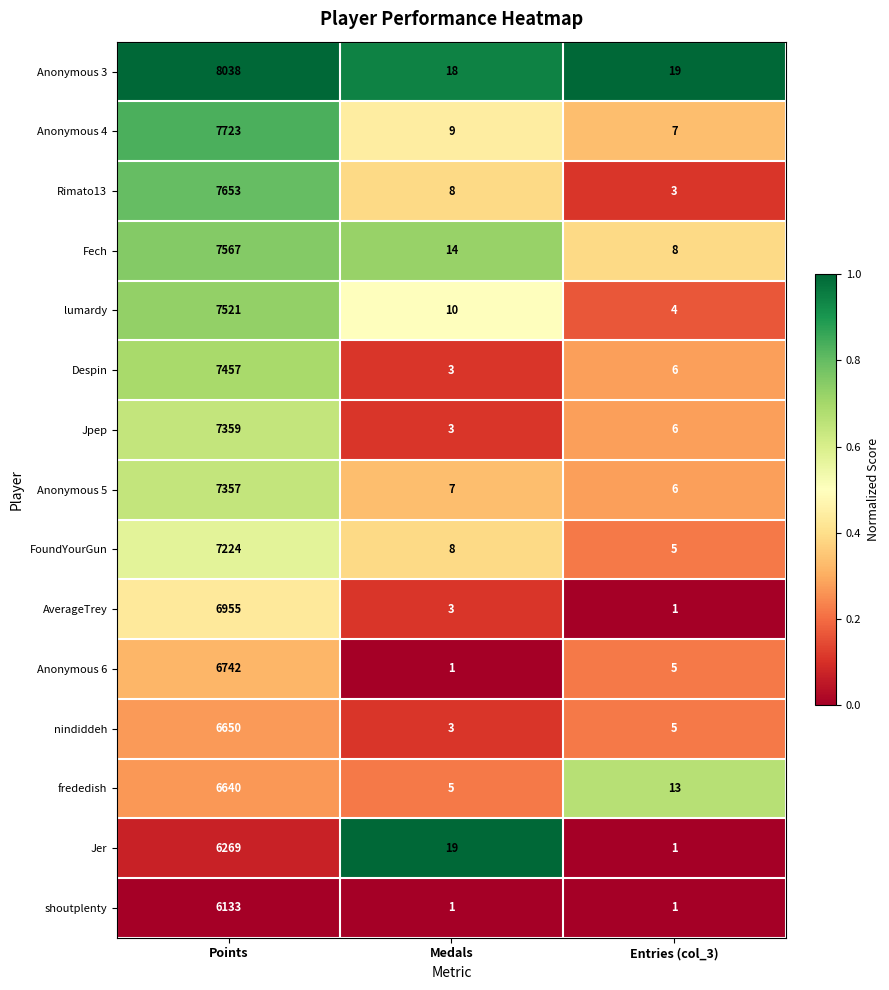

Is it true that nindiddeh equals 5 at Entries (col_3)?

True